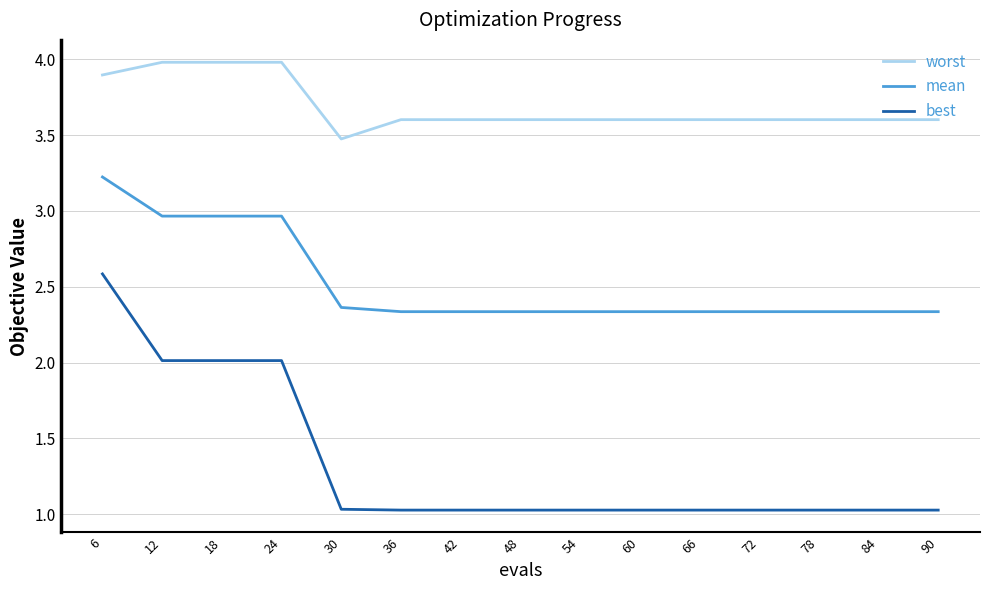

At which category is the sum across all series the highest?

6